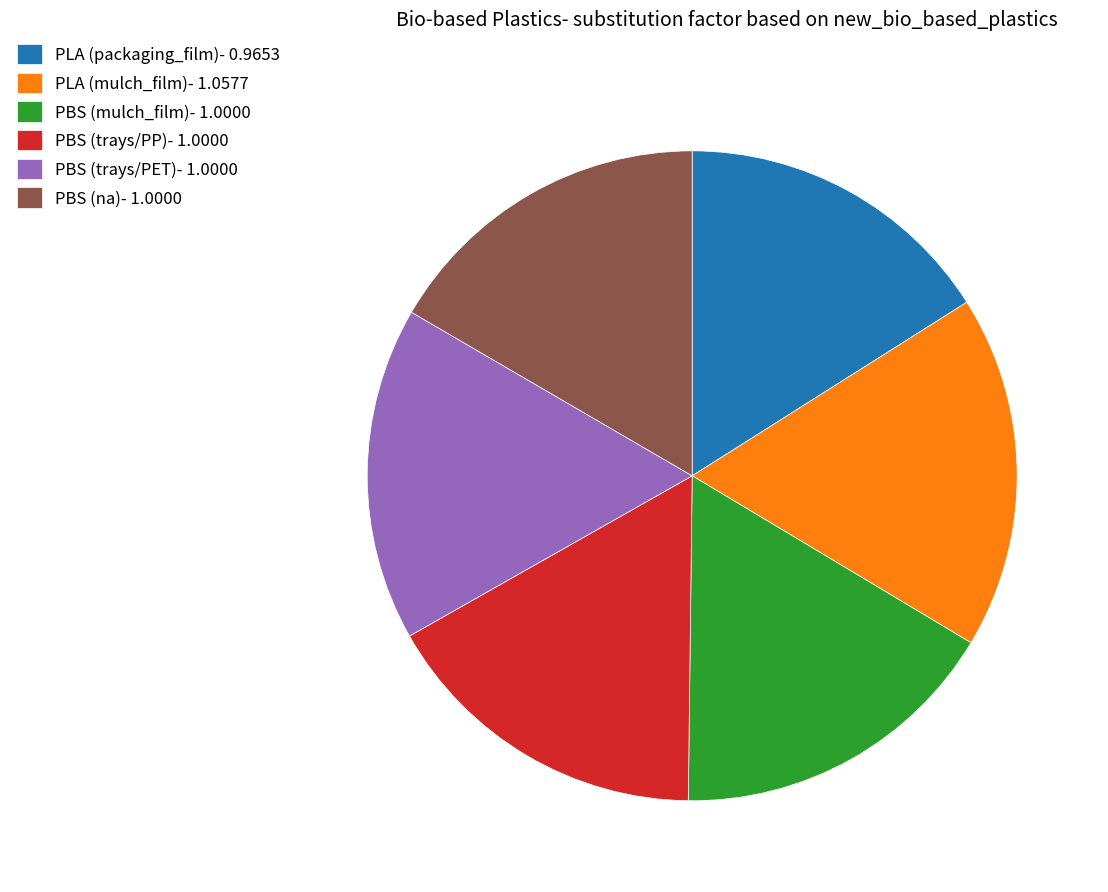

True or false: PBS (trays/PP) accounts for 17% of the total.

True